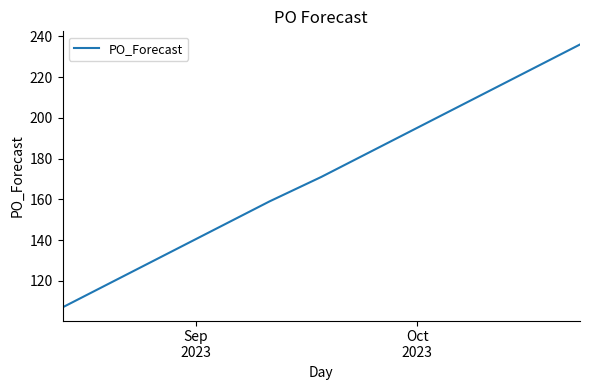

What is the smallest value displayed?

107